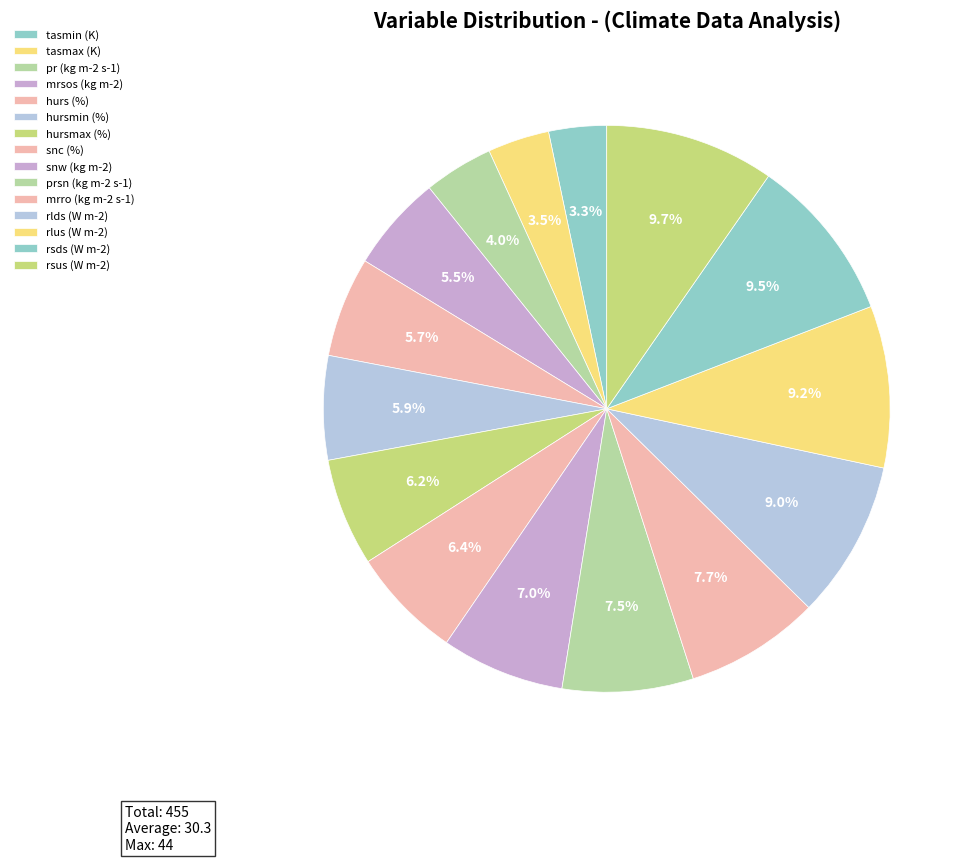

Which has a higher value, mrro (kg m-2 s-1) or mrsos (kg m-2)?

mrro (kg m-2 s-1)